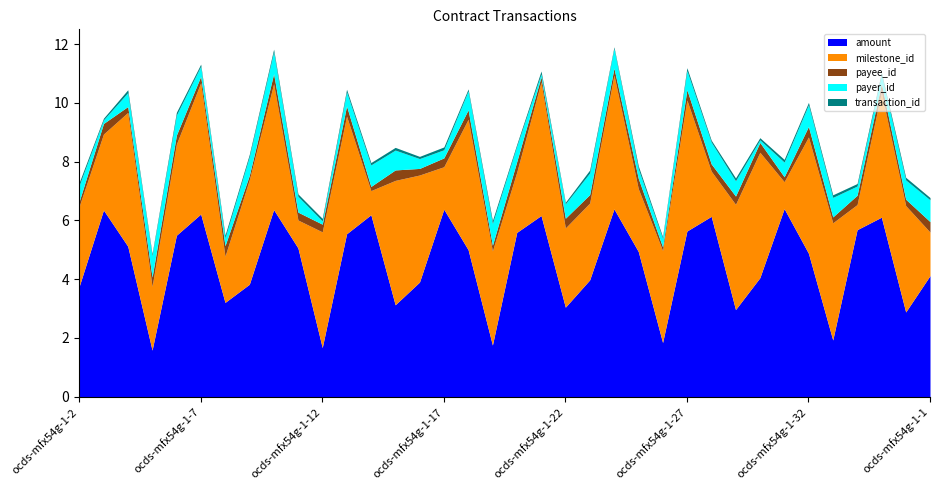

What is the maximum value for amount?

6.4